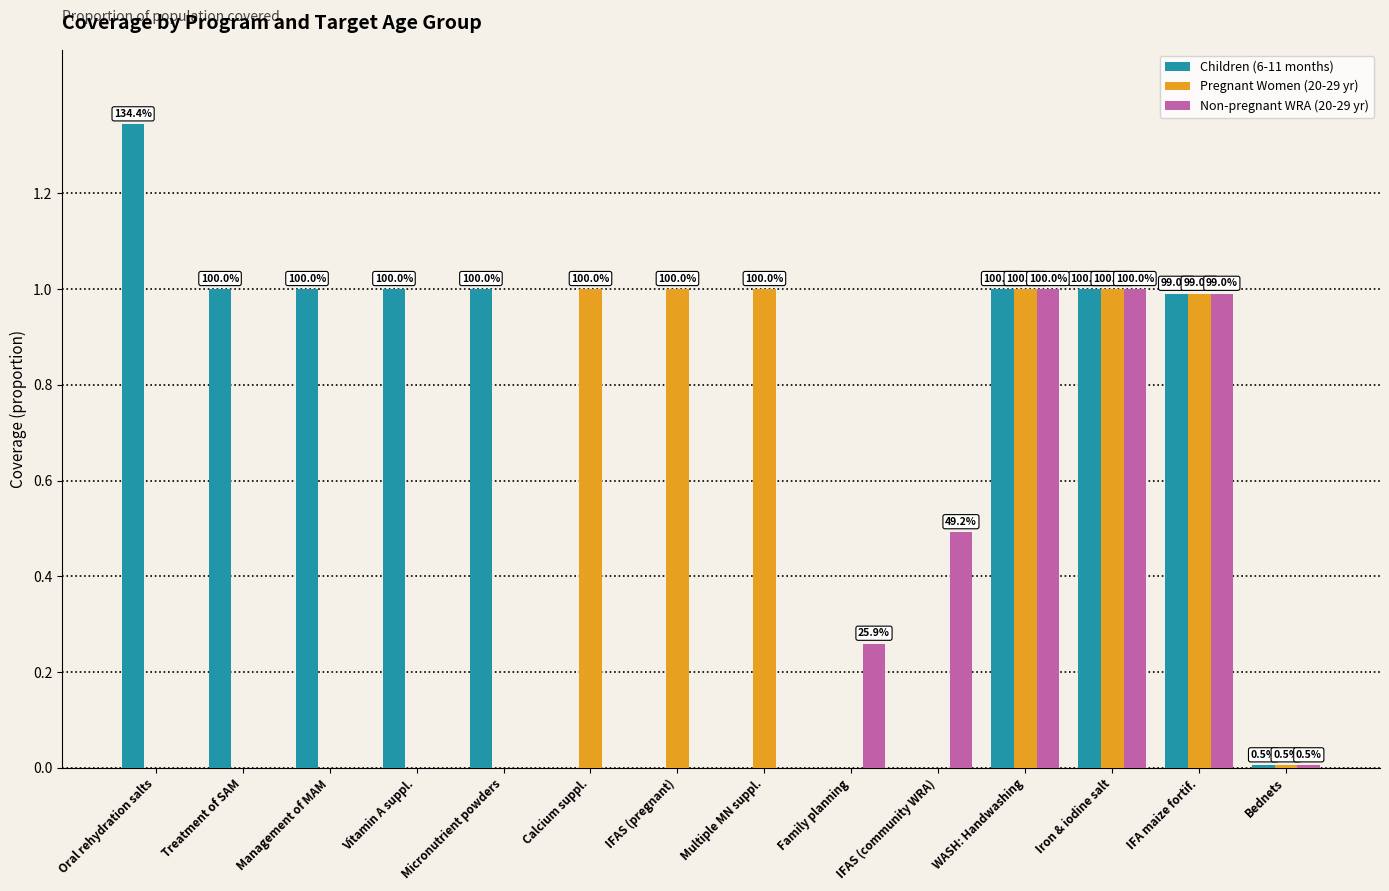

What are all the series names shown in the legend?

Children (6-11 months), Pregnant Women (20-29 yr), Non-pregnant WRA (20-29 yr)